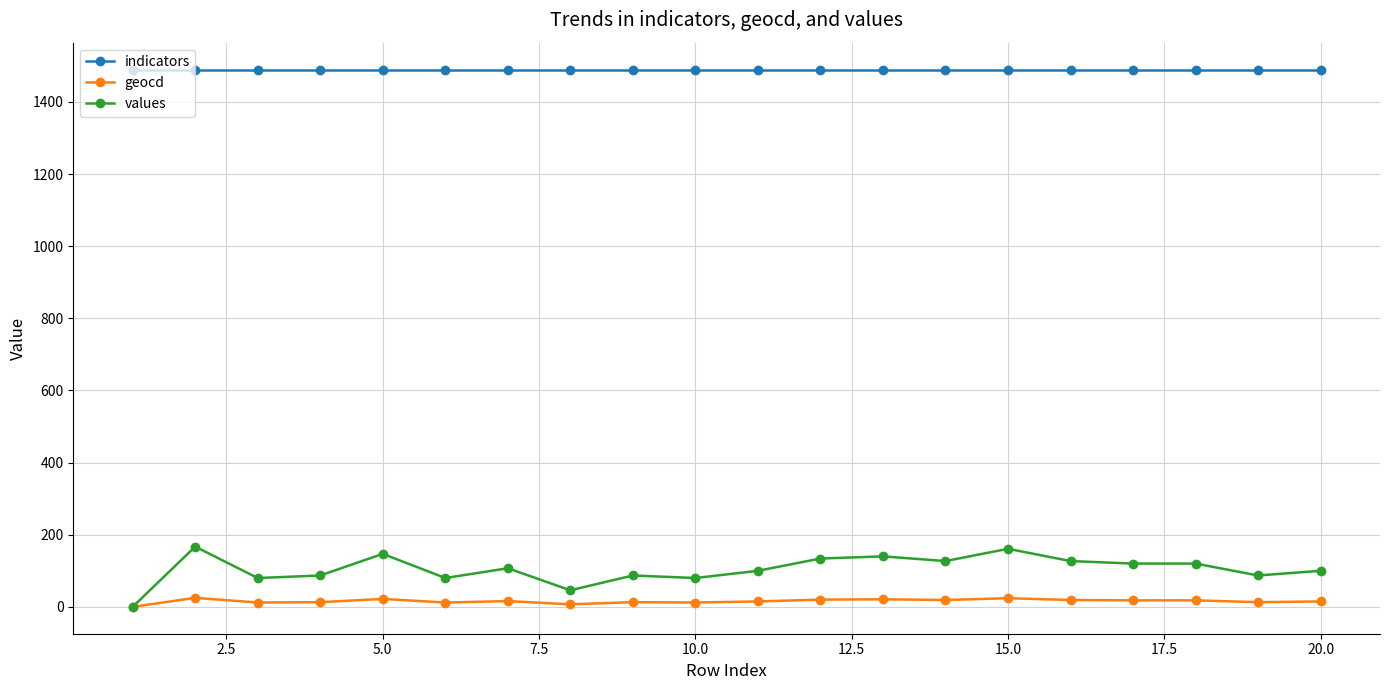

Rank the series by their maximum value, from lowest to highest.

geocd, values, indicators